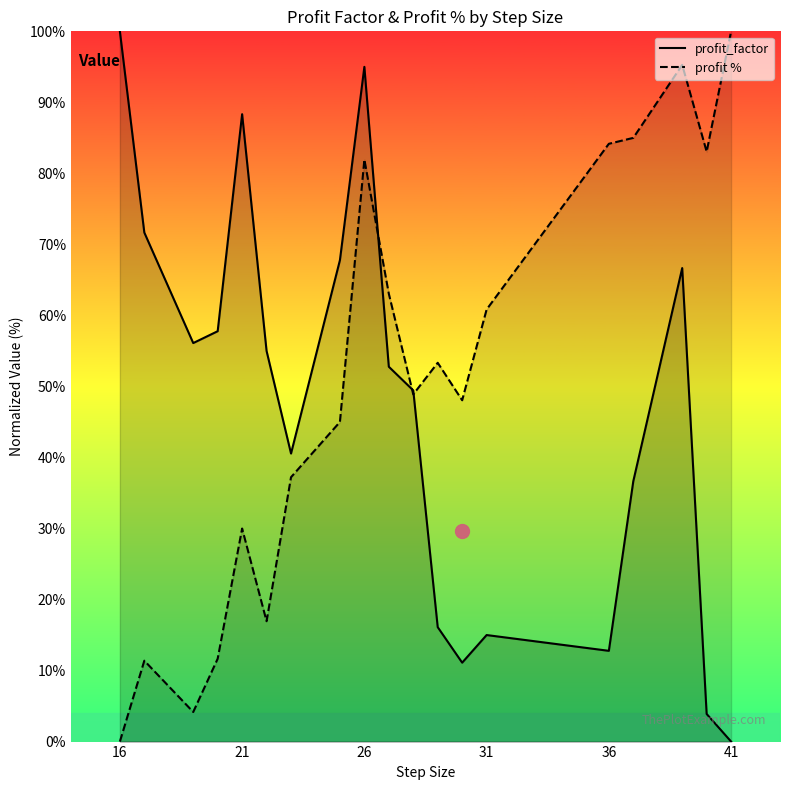

What is the difference between the highest and lowest values at 21?

58.3